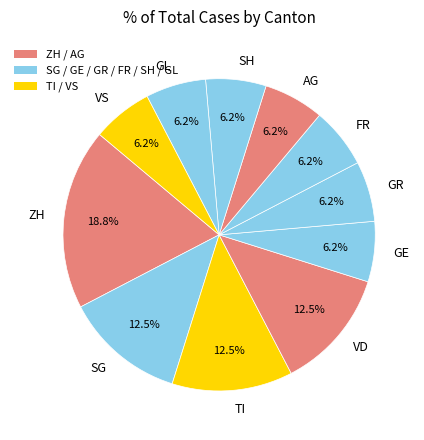

Approximately how many times larger is the value at SH compared to TI?

0.5